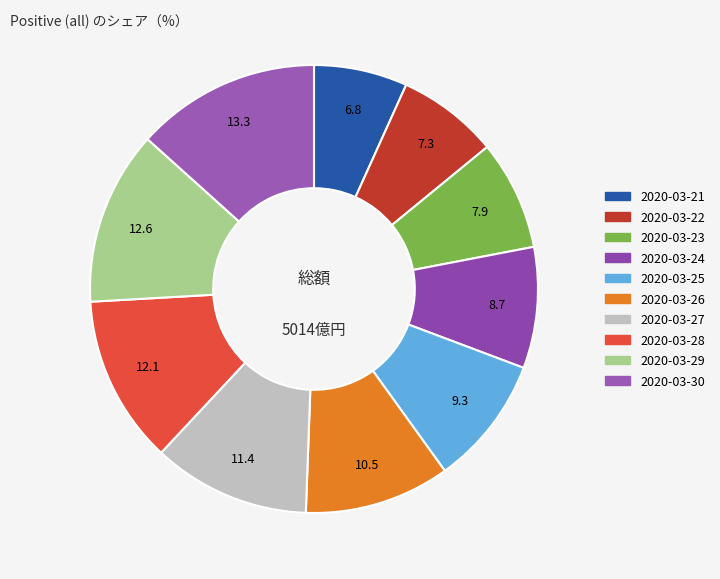

Between 2020-03-23 and 2020-03-30, which is larger?

2020-03-30